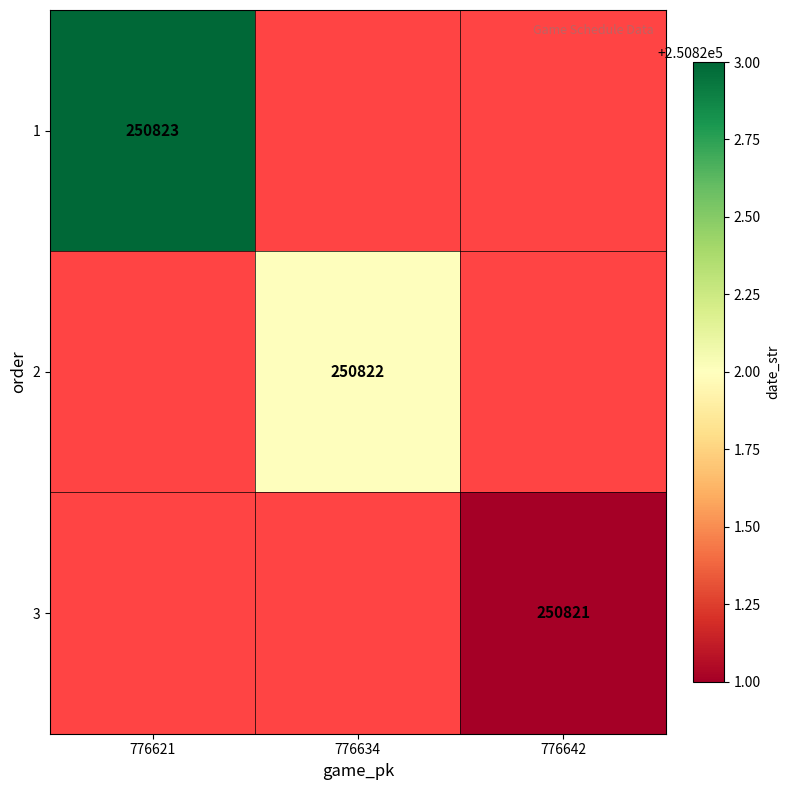

True or false: 1 has a value of 250823 at 776621.

True